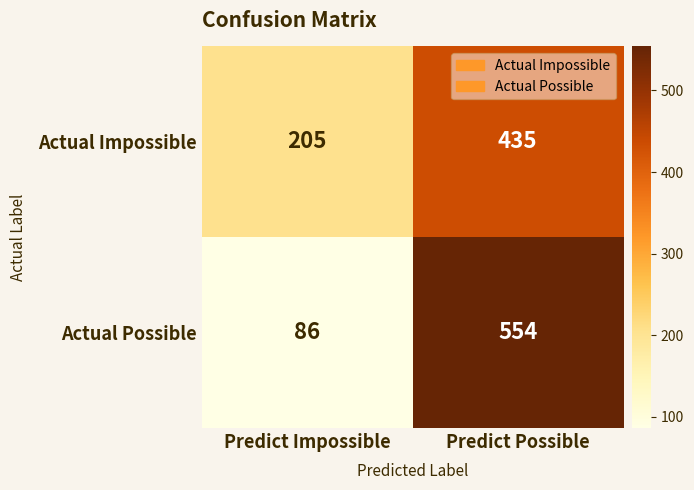

Reading left to right, what are all the values shown in this chart?

Actual Impossible: Predict Impossible=205	Predict Possible=435
Actual Possible: Predict Impossible=86	Predict Possible=554